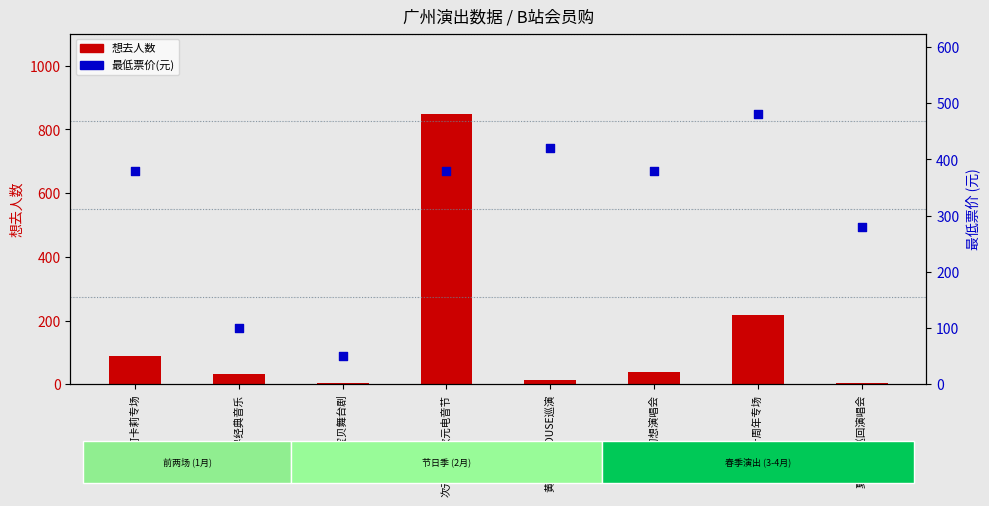

At which category is the sum across all series the highest?

次元LAB二次元电音节